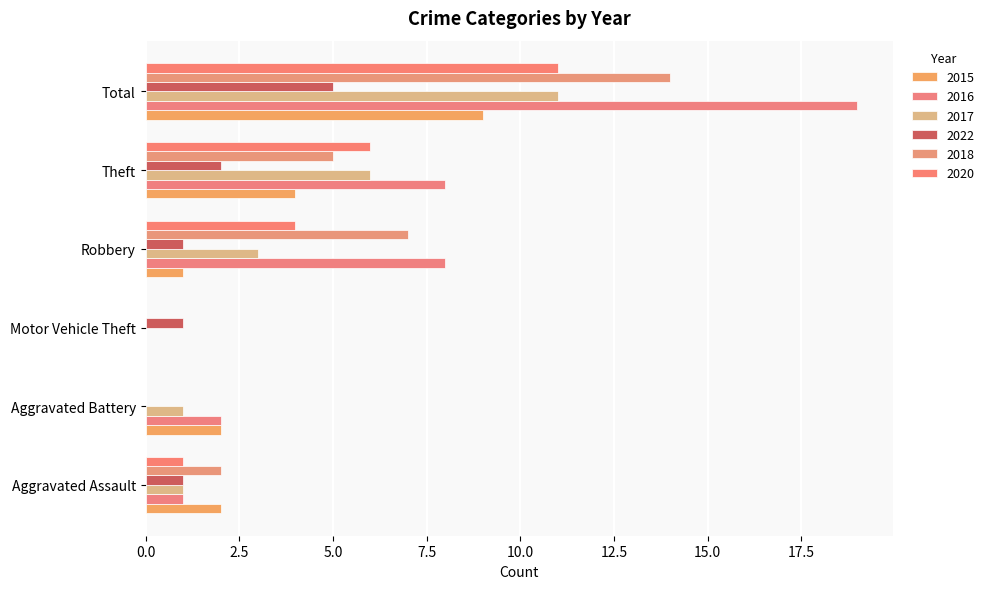

How many distinct data groups are displayed?

6